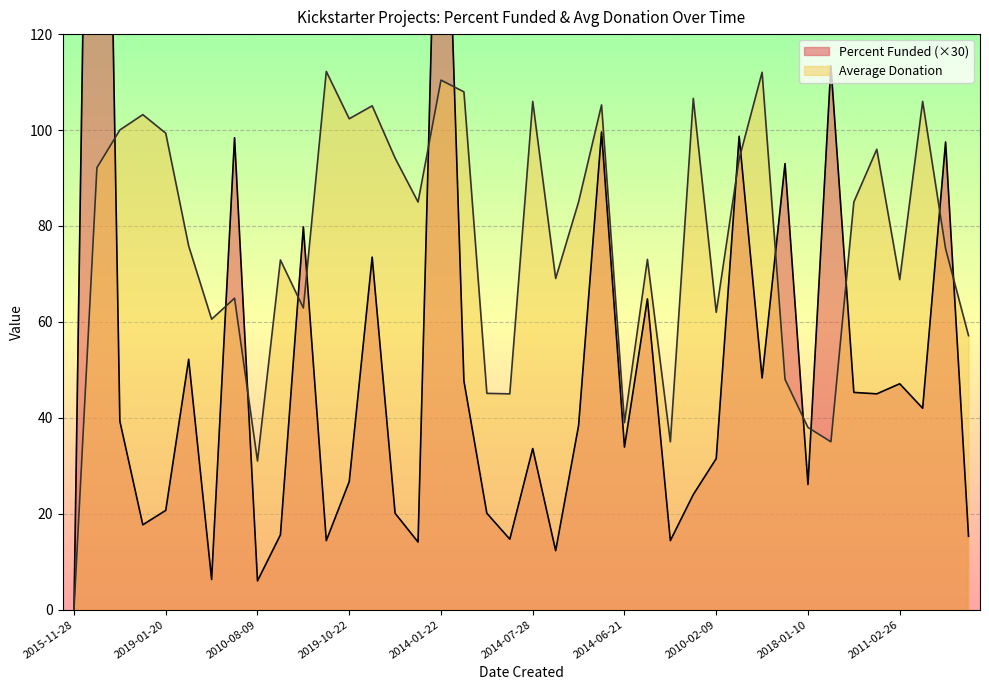

Is it true that Average Donation equals 72.9 at 2013-09-19?

True